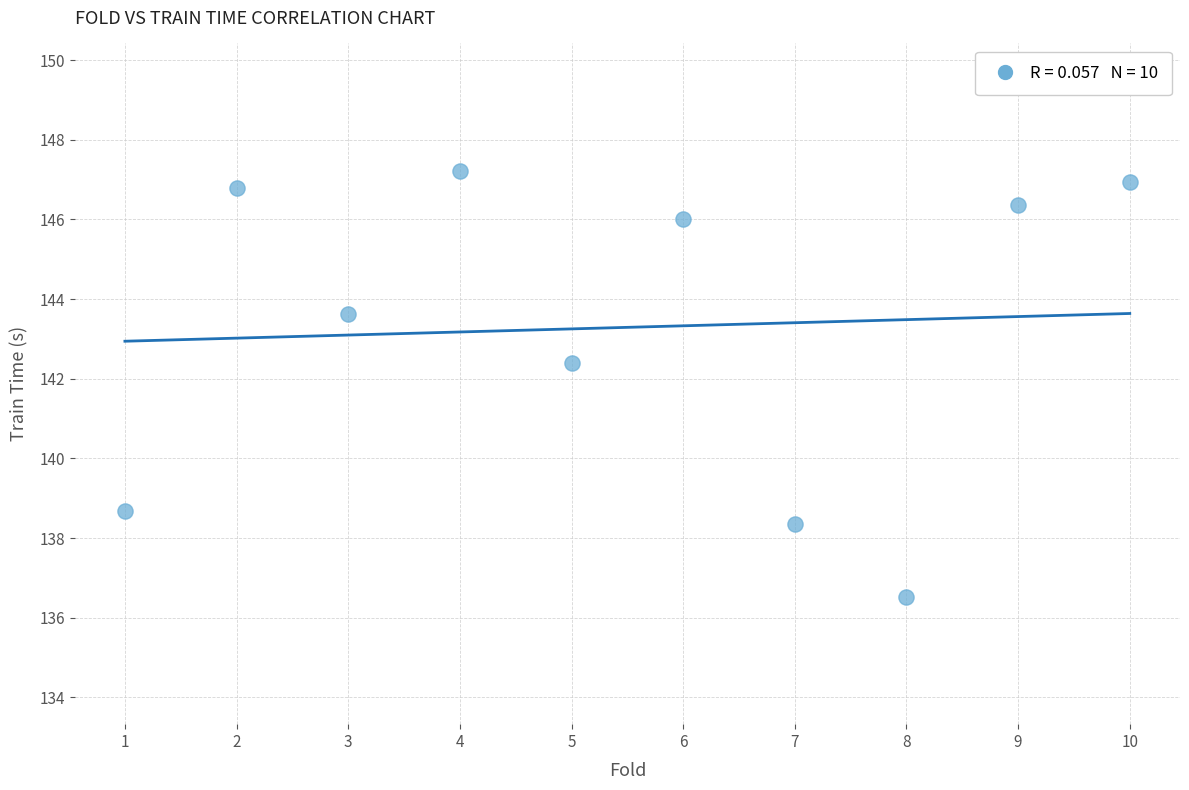

What Y value in the scatter plot is closest to 141?

142.4